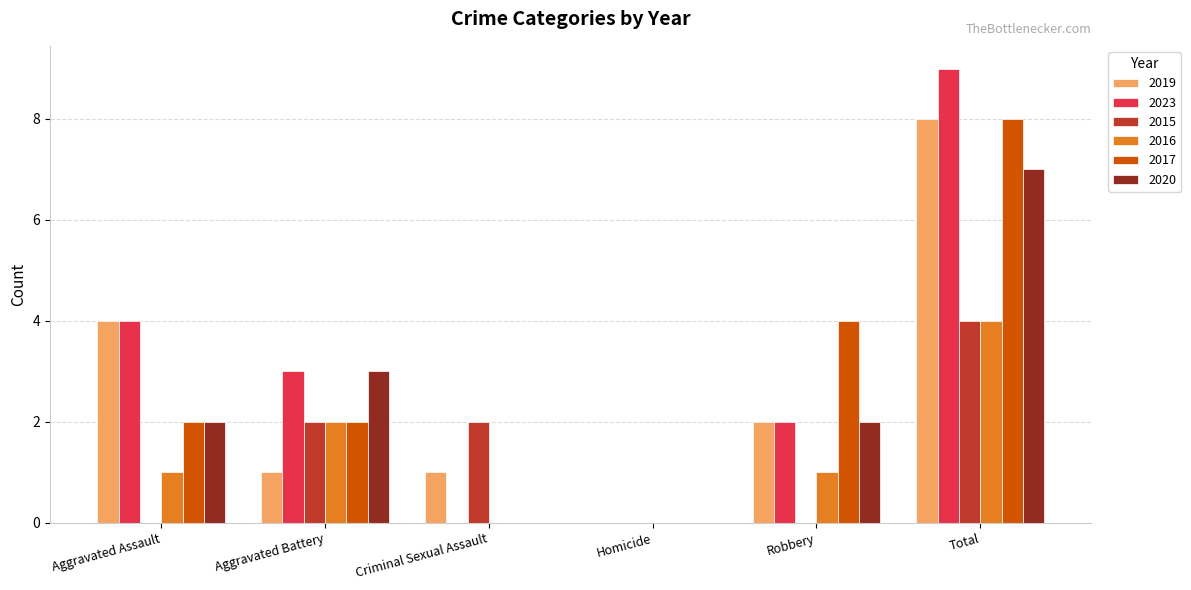

Is the value of 2019 at Aggravated Assault greater than the value of 2016 at Aggravated Battery?

Yes